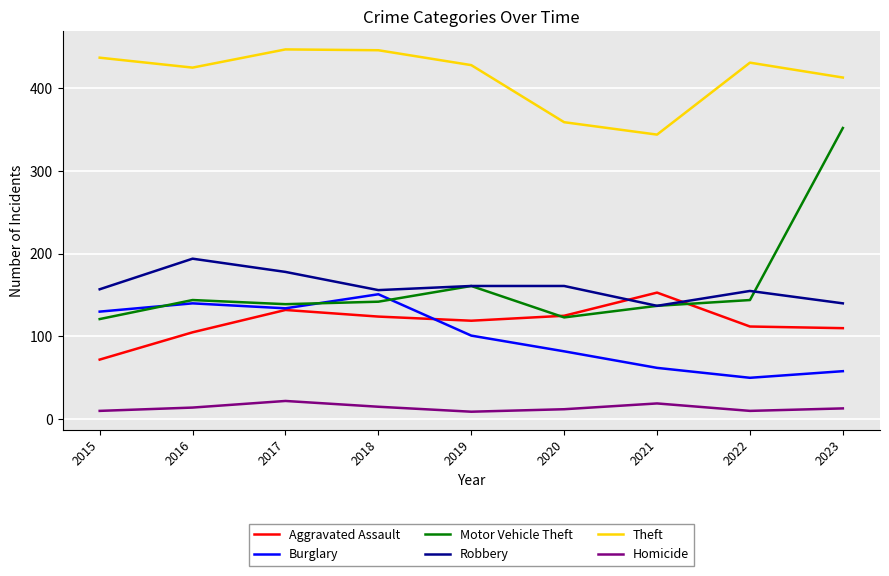

The value of Homicide at 2021 is 19. True or false?

True